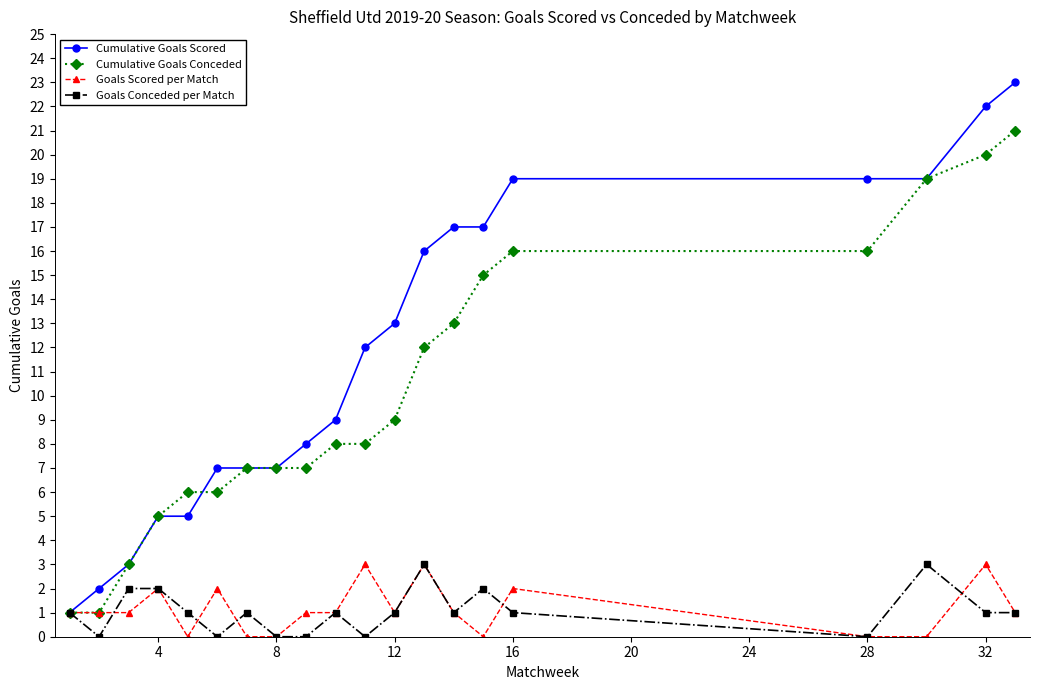

At how many categories does at least one series exceed 11?

10